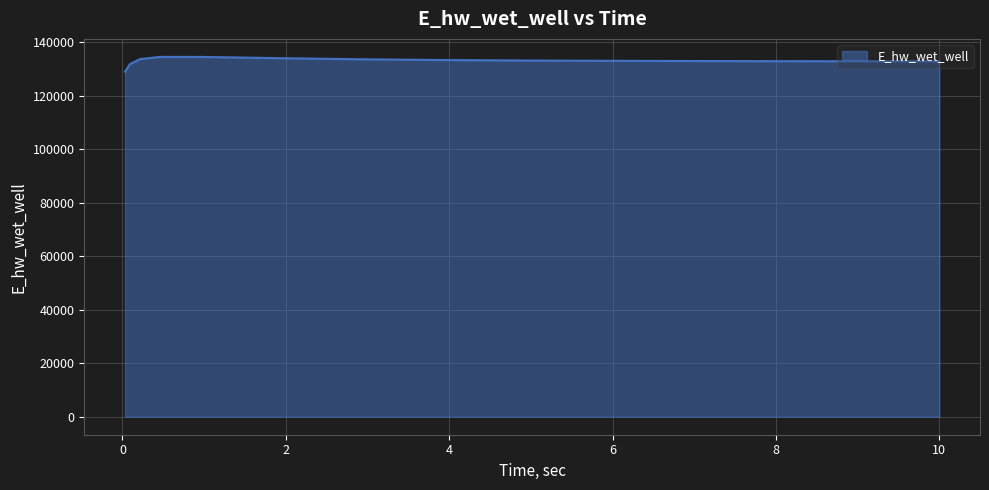

What is the maximum value shown in the chart?

134581.9